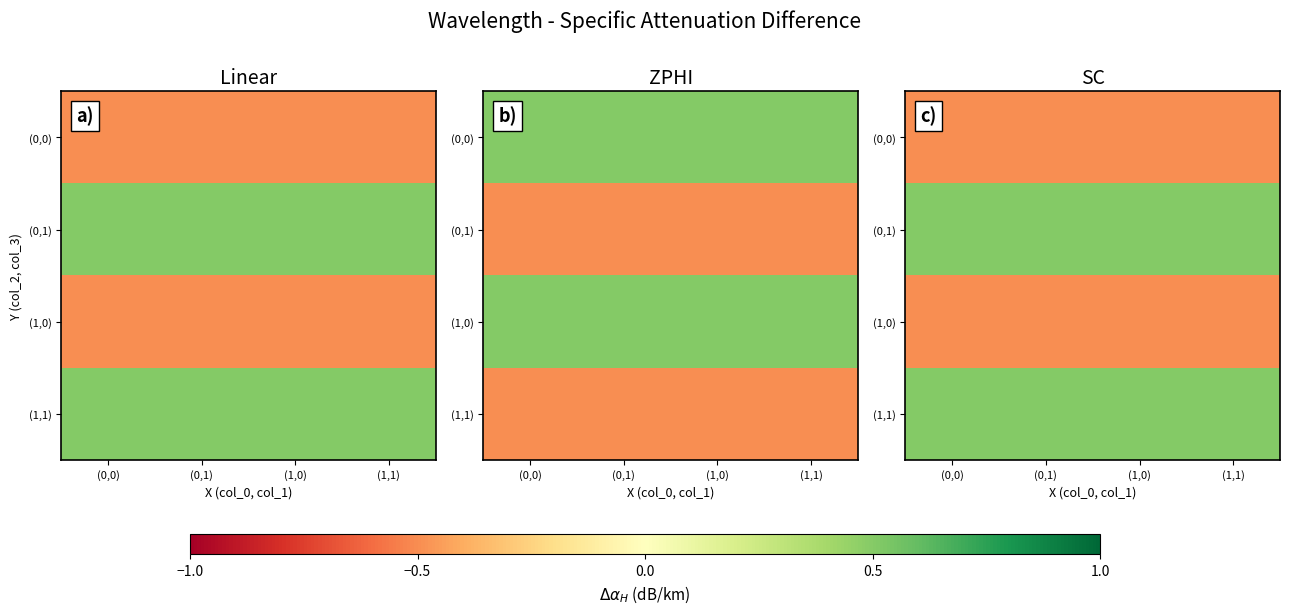

Is the value of (1,1) at (0,0) greater than the value of (1,0) at (1,1)?

Yes